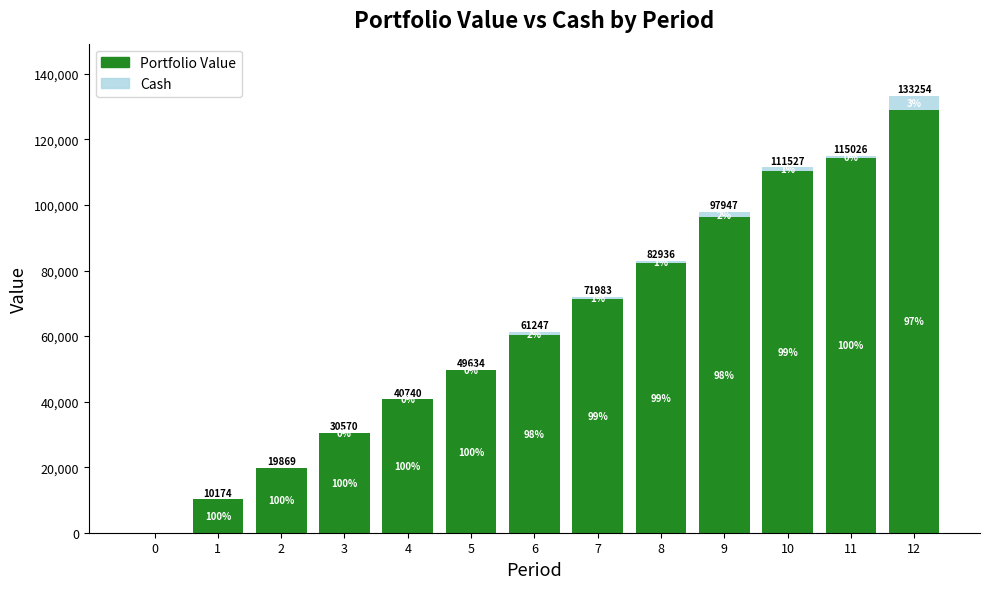

What are all the series names shown in the legend?

Portfolio Value, Cash